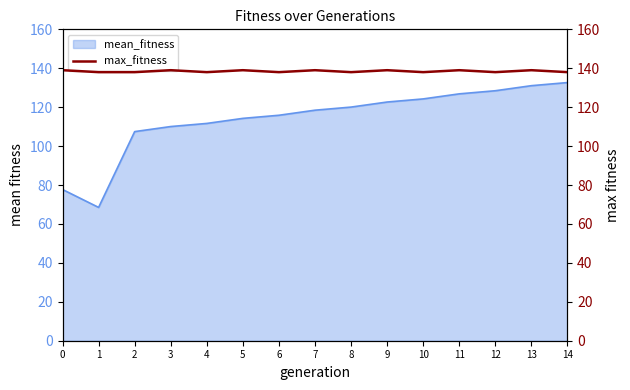

The value of mean_fitness at 4 is 154.4. True or false?

False